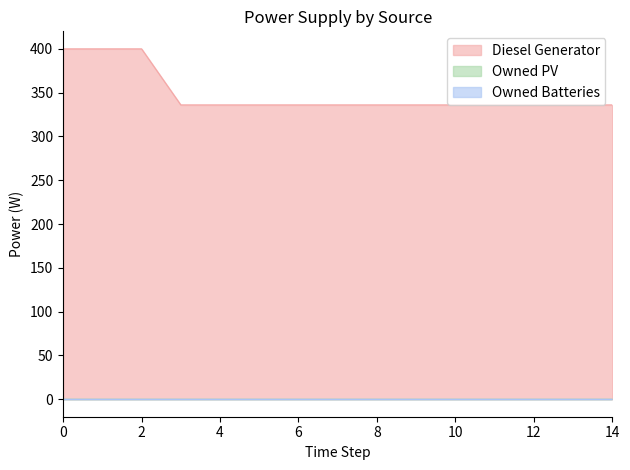

True or false: Owned PV has more than 0 interior local peaks.

False